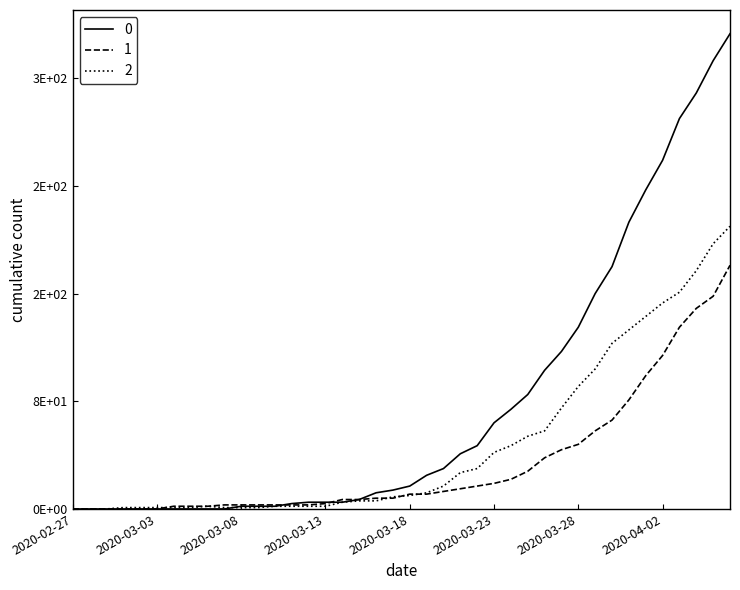

What are all the series names shown in the legend?

0, 1, 2